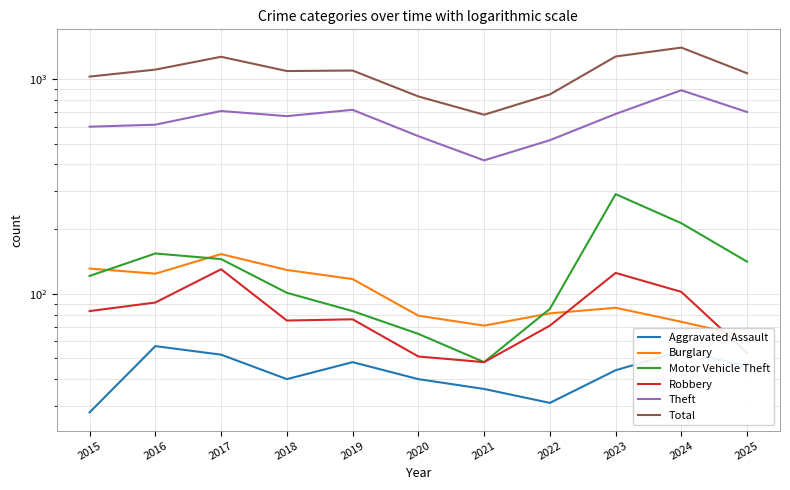

Is this an area chart (filled region under the line)?

No